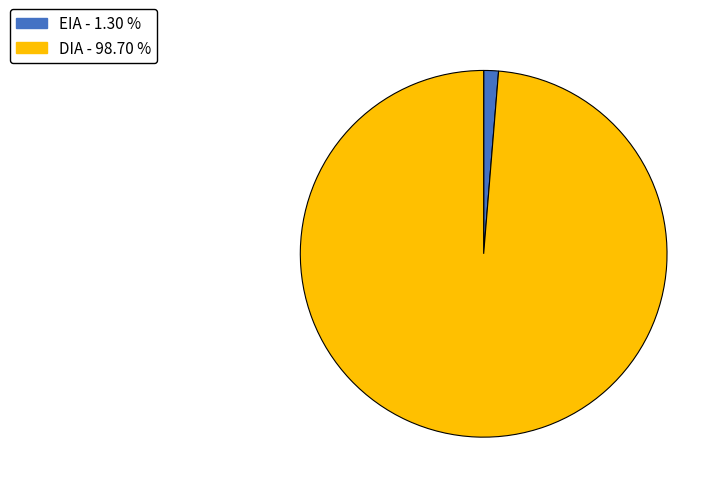

Combined, do DIA and EIA account for over 50%?

Yes